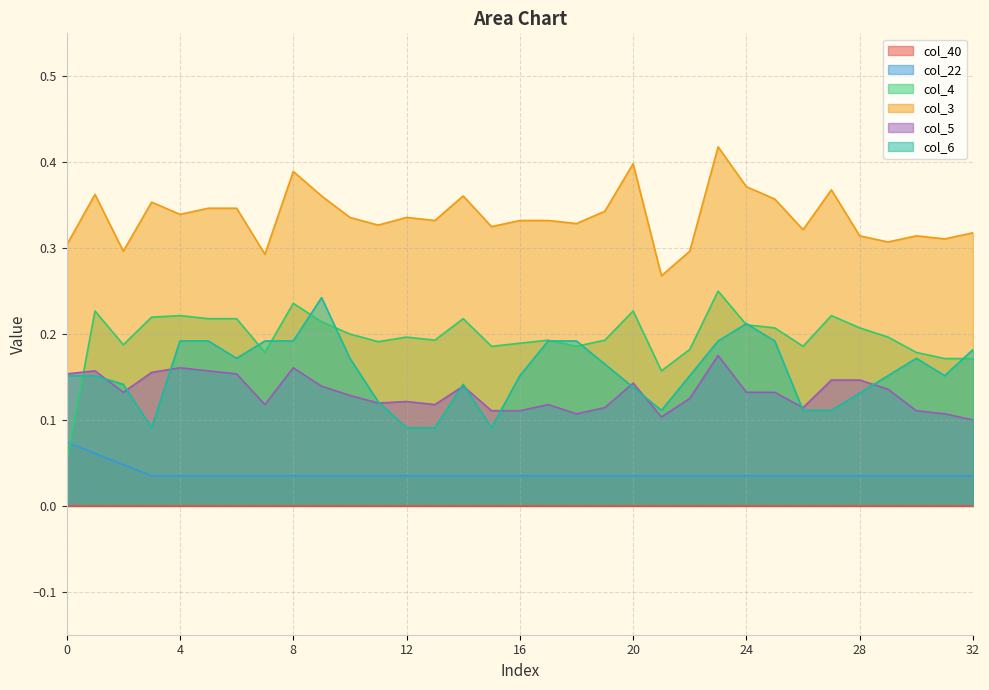

Which series has the largest total across all categories?

col_3